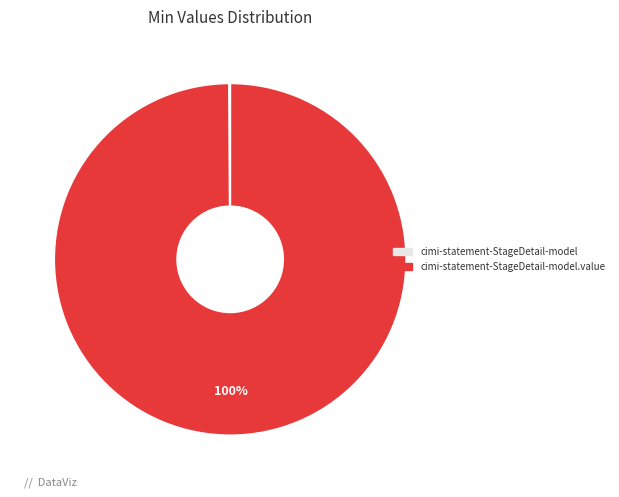

To the nearest percent, what is the difference between the largest and smallest slice percentages?

100%